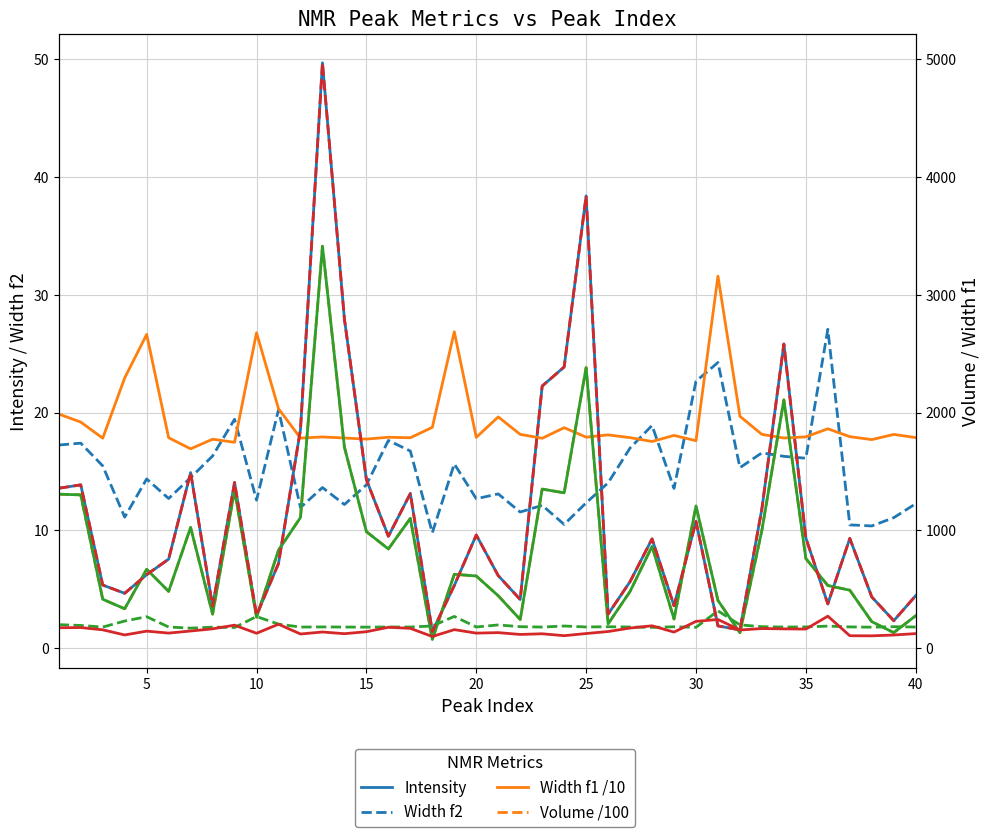

How many interior local peaks does the Width f2 series have?

13